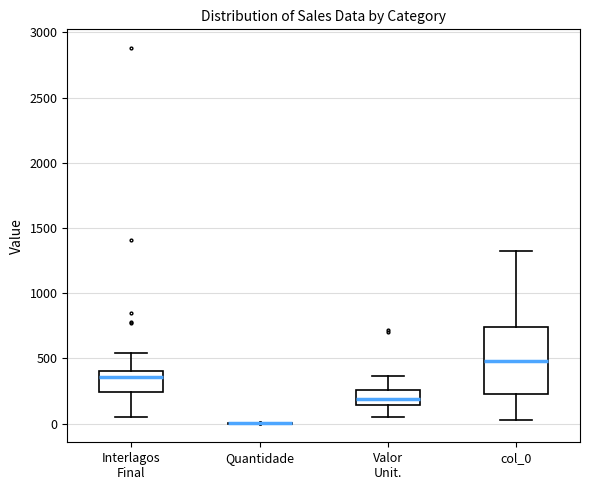

Which box is the tallest, from its lower edge to its upper edge?

col_0